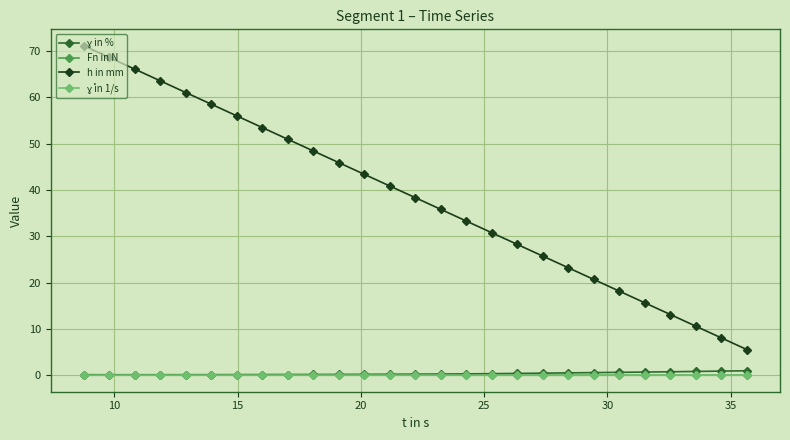

Which series has the largest total across all categories?

h in mm